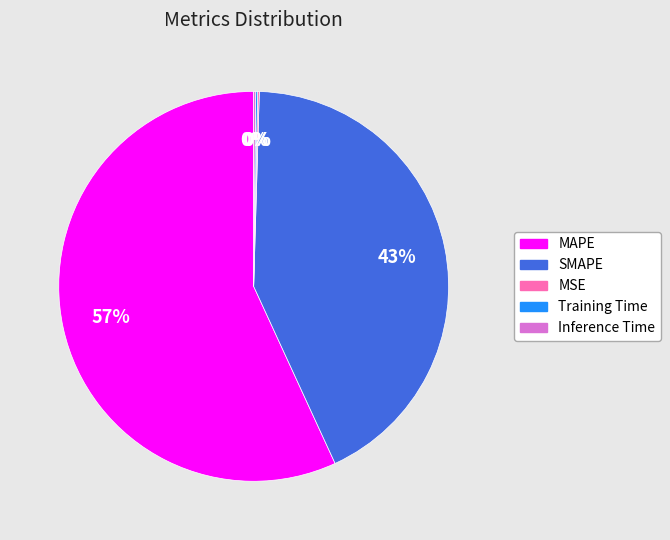

To the nearest percent, what is the difference between the largest and smallest slice percentages?

57%